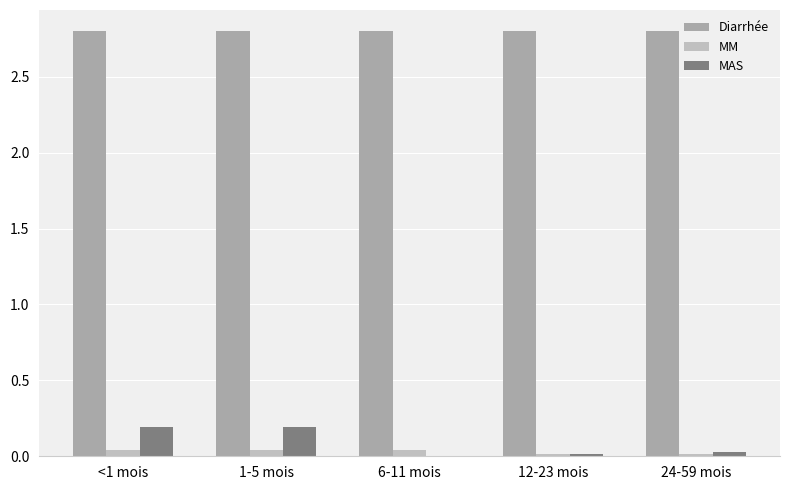

Which category has the lowest value across all series?

6-11 mois